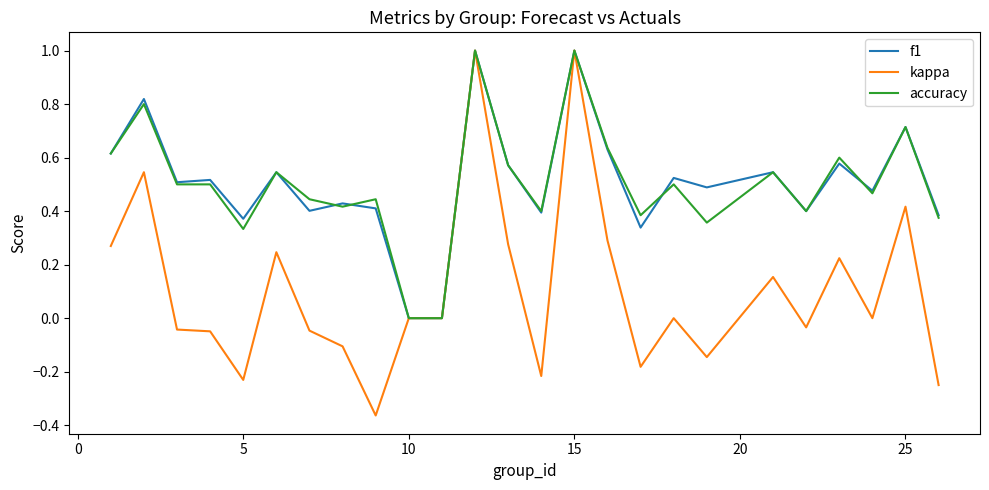

What is the difference between the second highest and minimum values in the accuracy series?

1.0